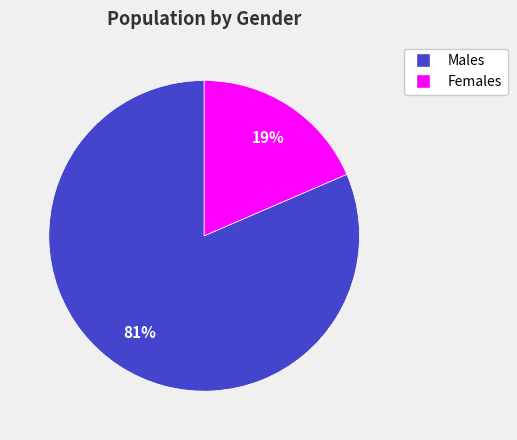

To the nearest percent, what is the average slice percentage?

50%